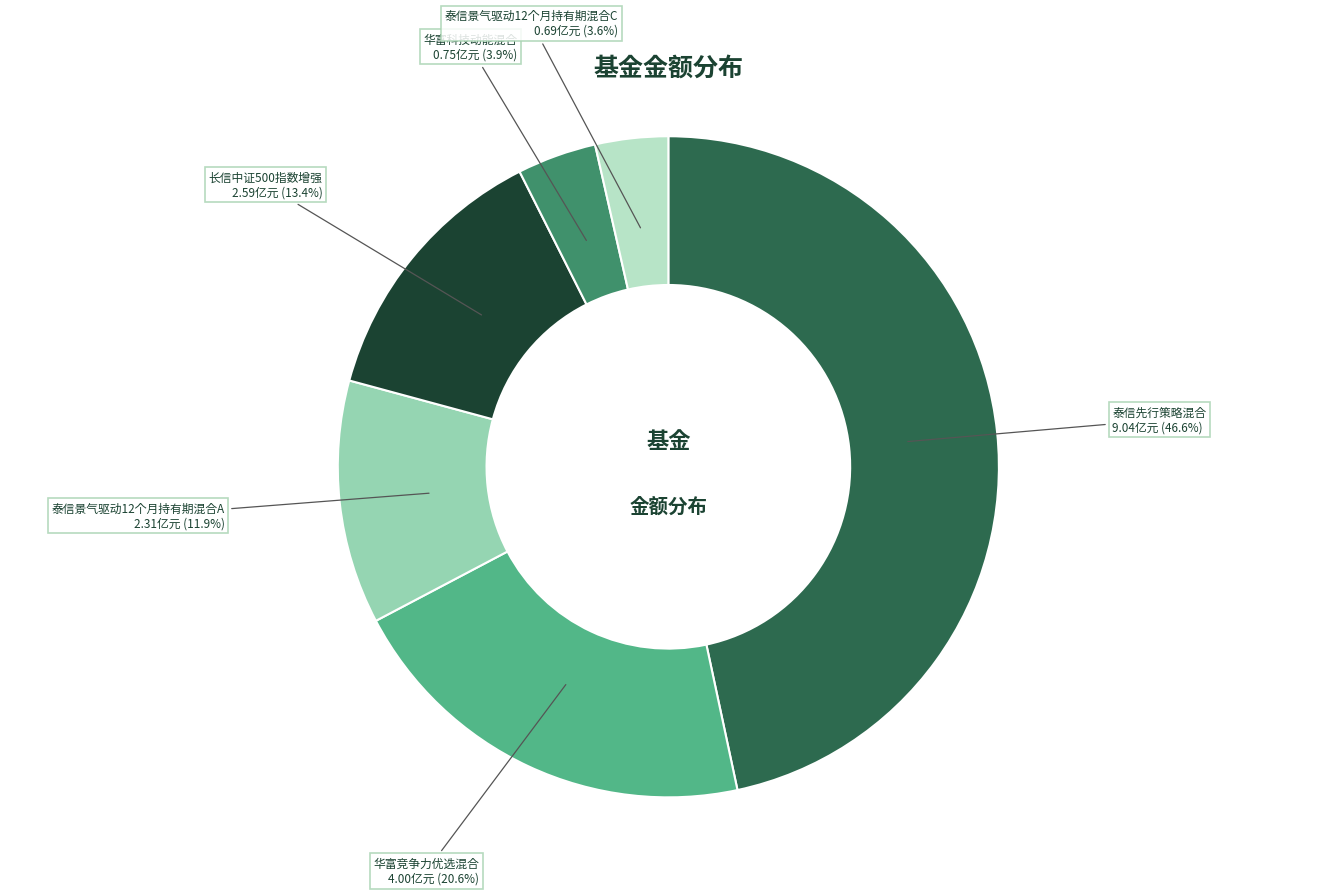

What is the largest slice in the pie chart?

泰信先行策略混合